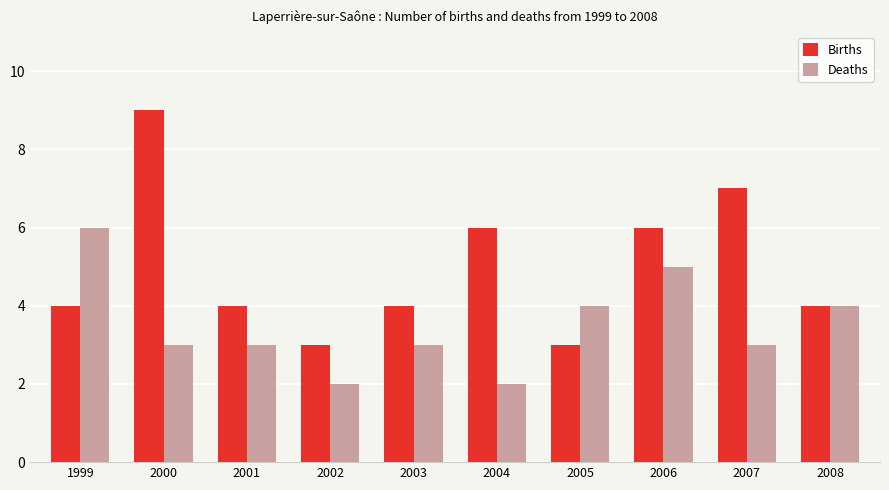

At which category is the sum across all series the highest?

2000